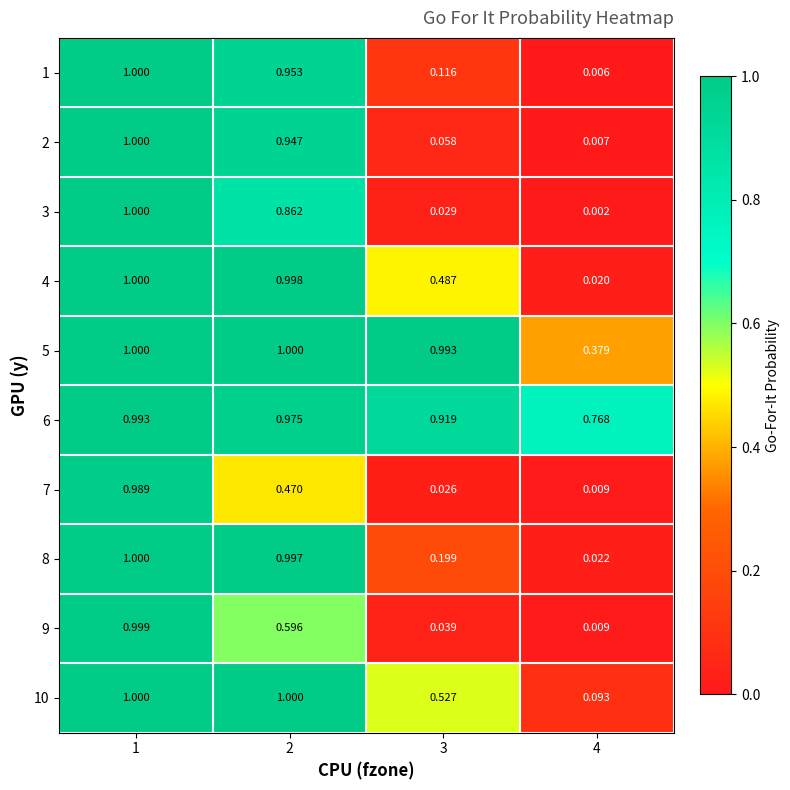

At which category does the chart reach its minimum across all series?

4